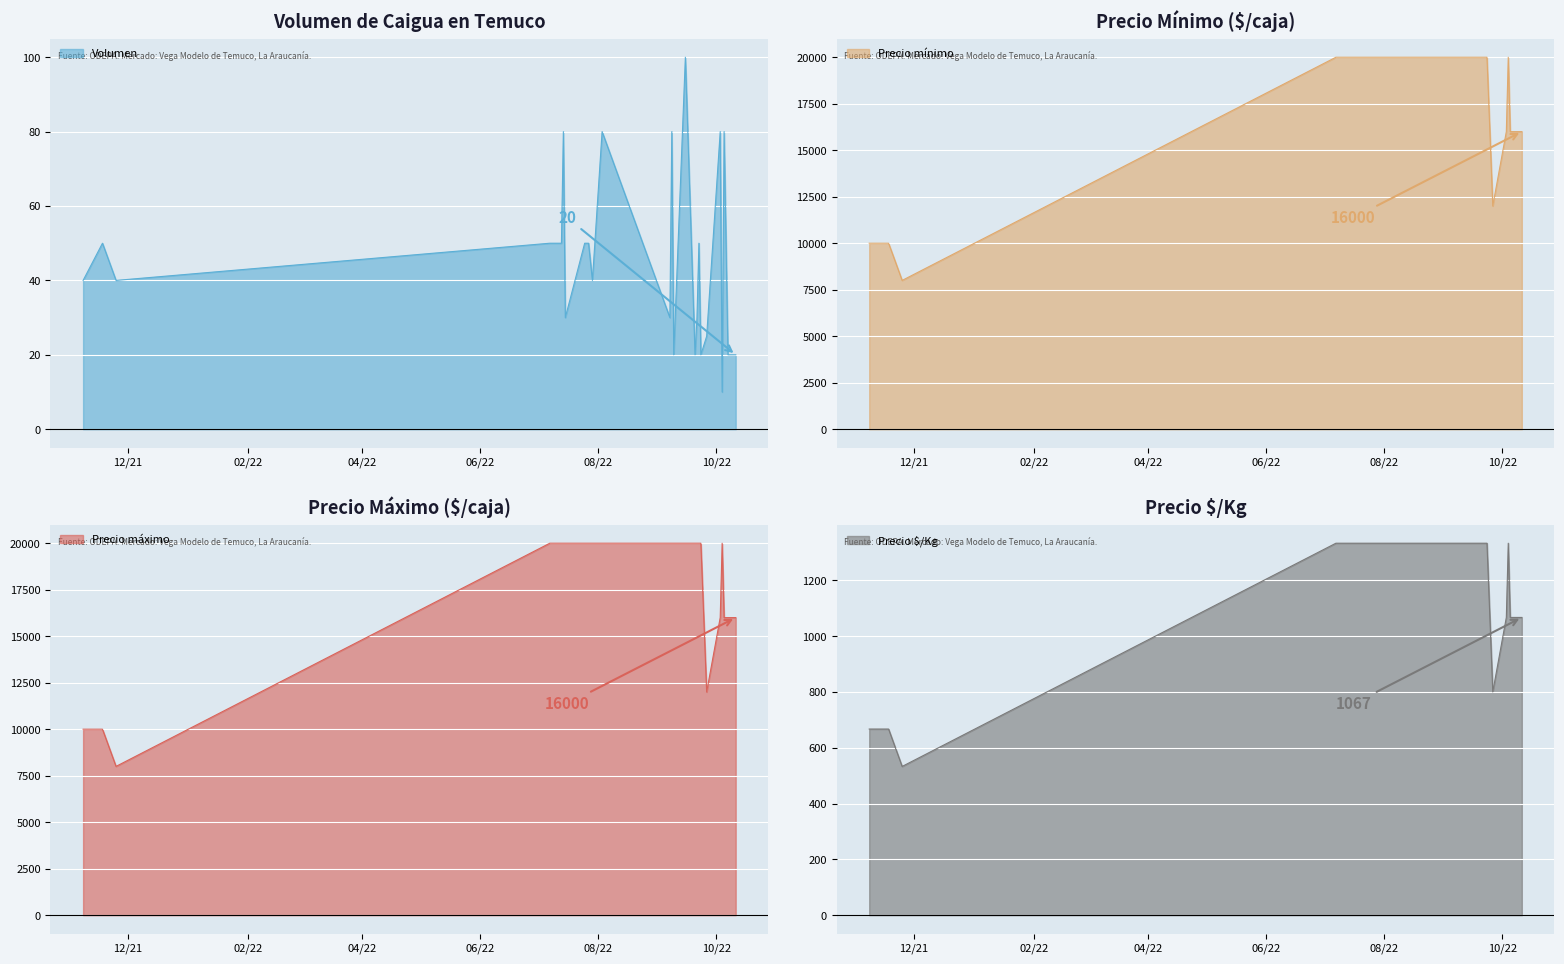

How many categories are shown in the chart?

25